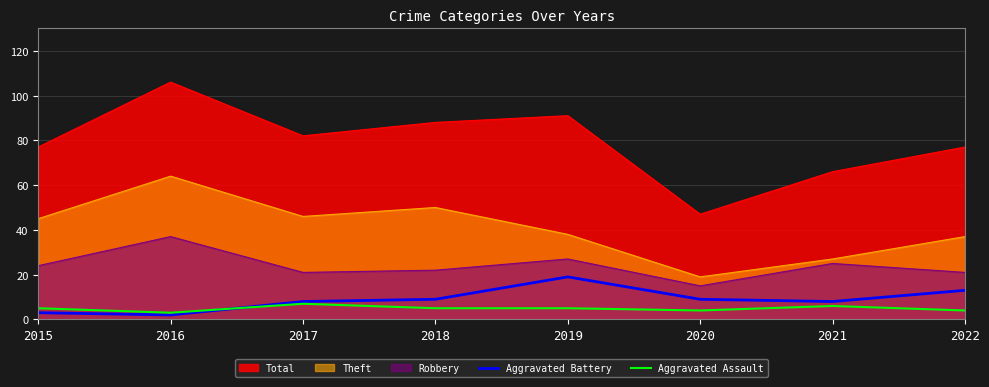

How many Aggravated Assault values are between 4 and 6?

6